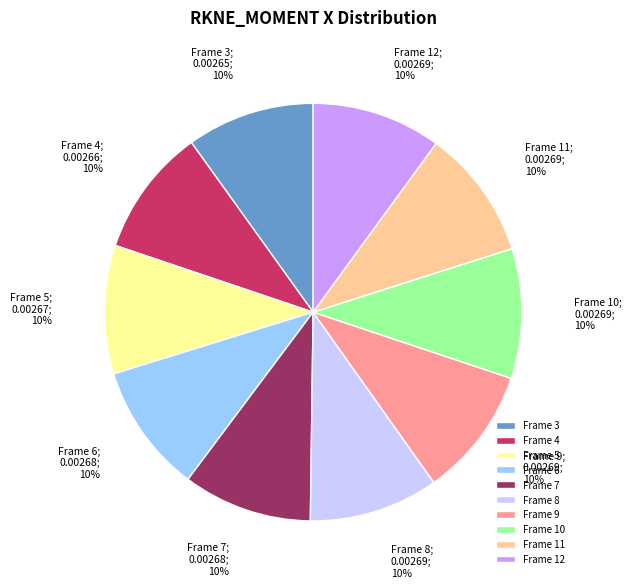

Do Frame 9 and Frame 3 together represent more than half of the pie?

No